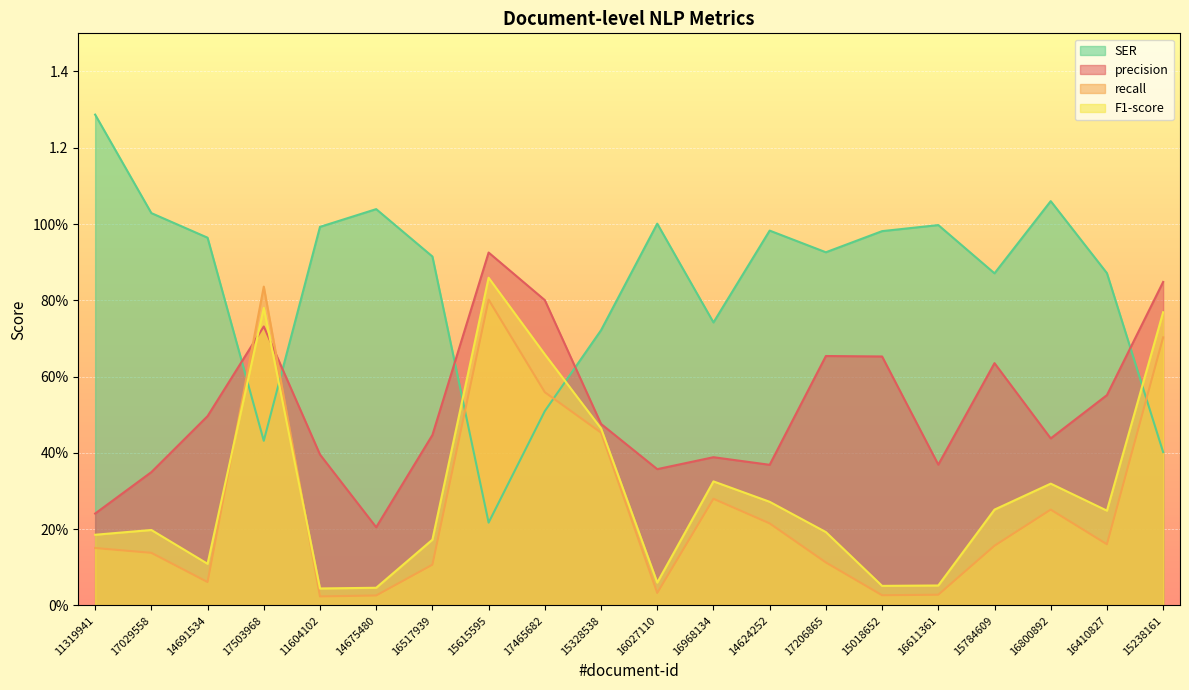

The value of SER at 15018652 is 1.0. True or false?

True